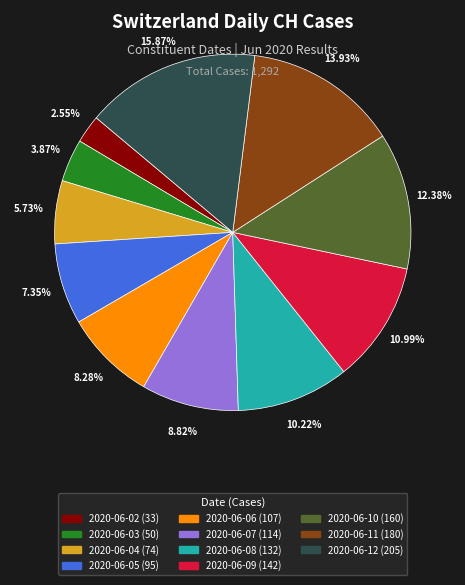

Is the sum of 2020-06-10 and 2020-06-02 greater than half?

No